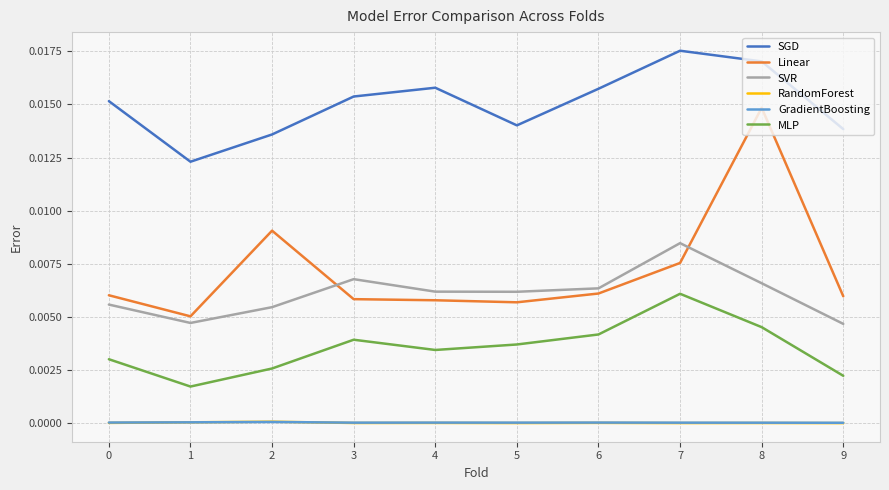

Is it true that SVR equals 0.0 at 9?

True